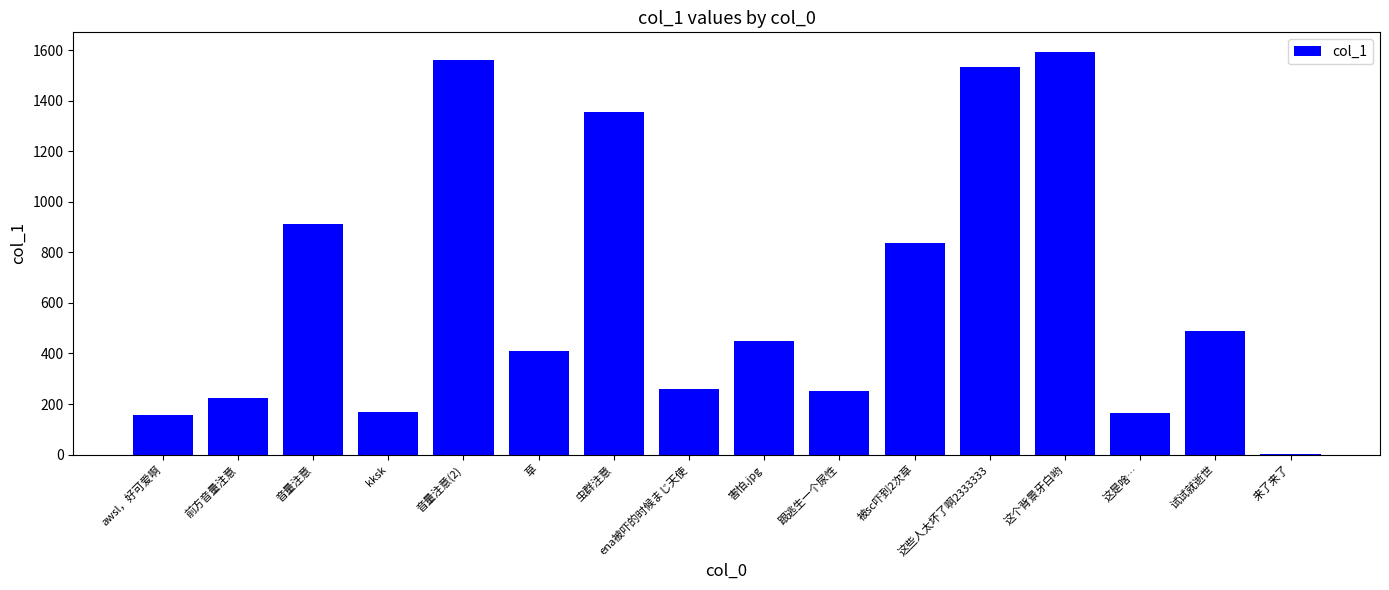

What is the greatest value displayed?

1591.3